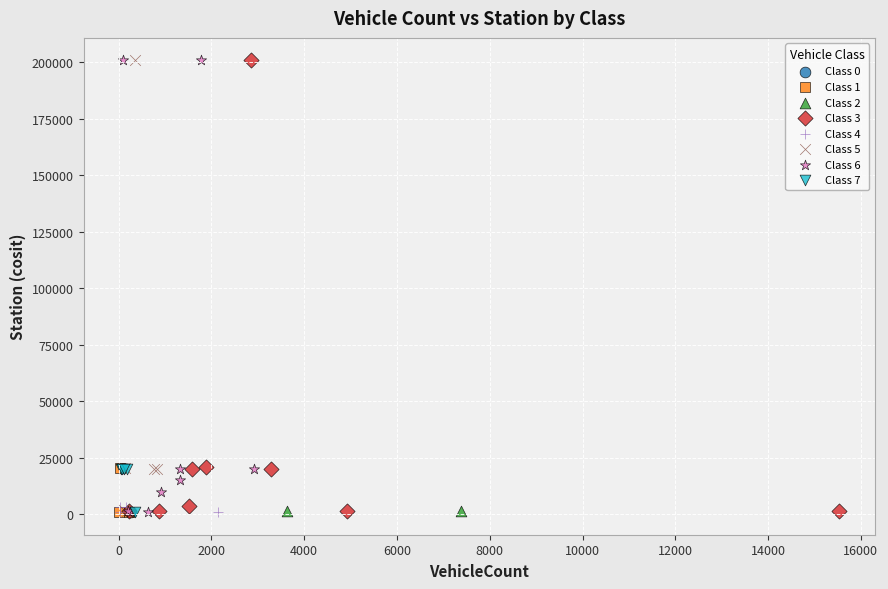

What are all the series names shown in the legend?

Class 0, Class 1, Class 2, Class 3, Class 4, Class 5, Class 6, Class 7